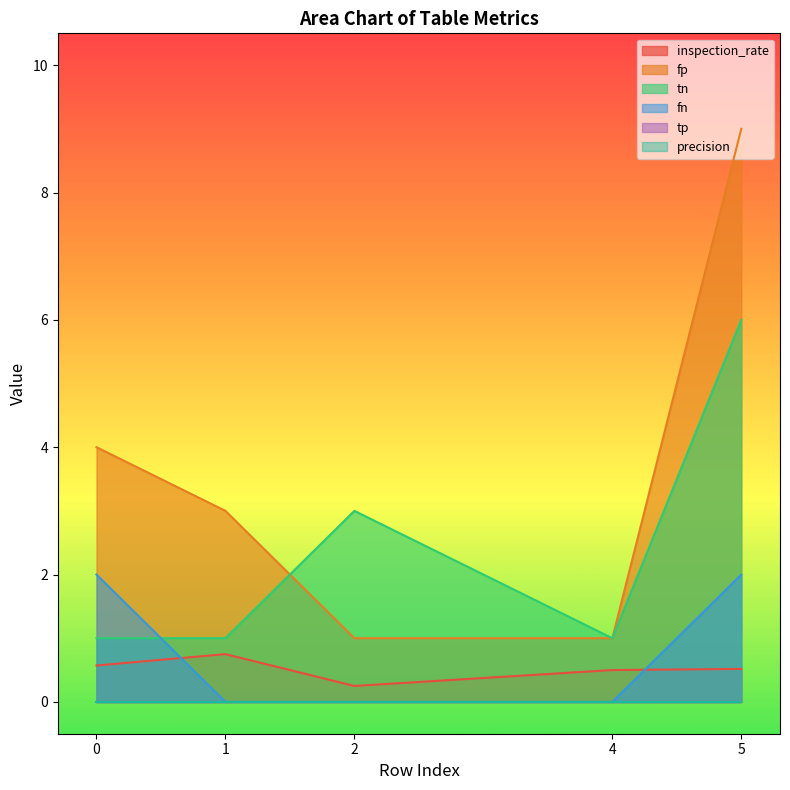

Between which two adjacent categories do fn and tn first intersect?

0 and 1